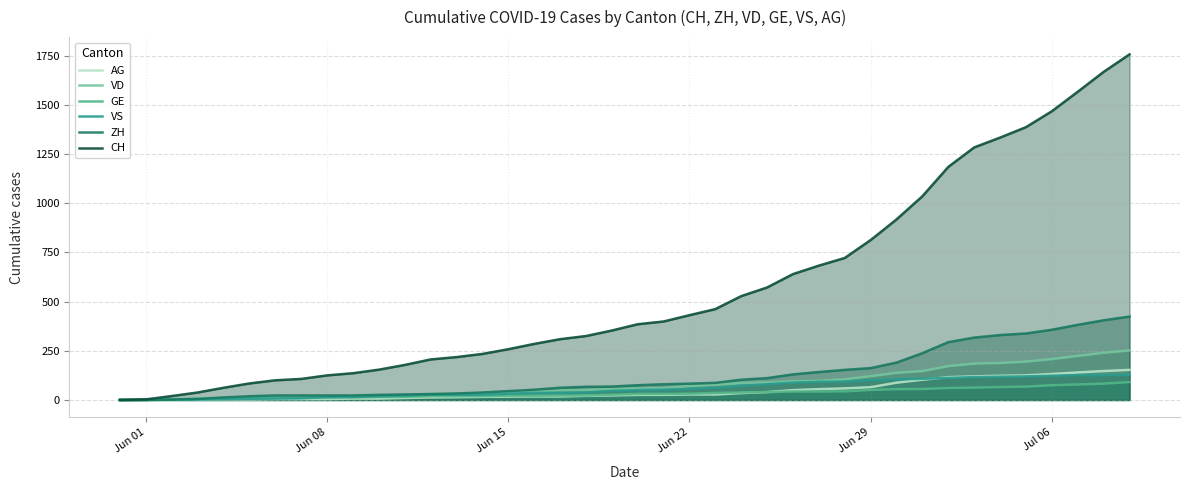

What is the value of the VS point at the 29th from the left?

93